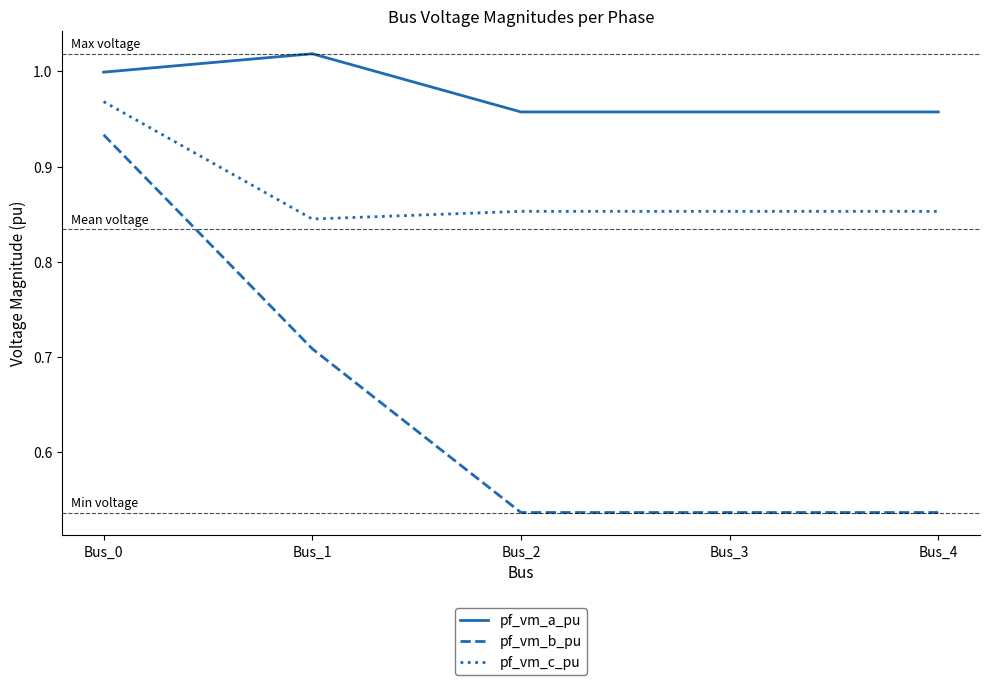

At which label does pf_vm_c_pu reach its peak?

Bus_0